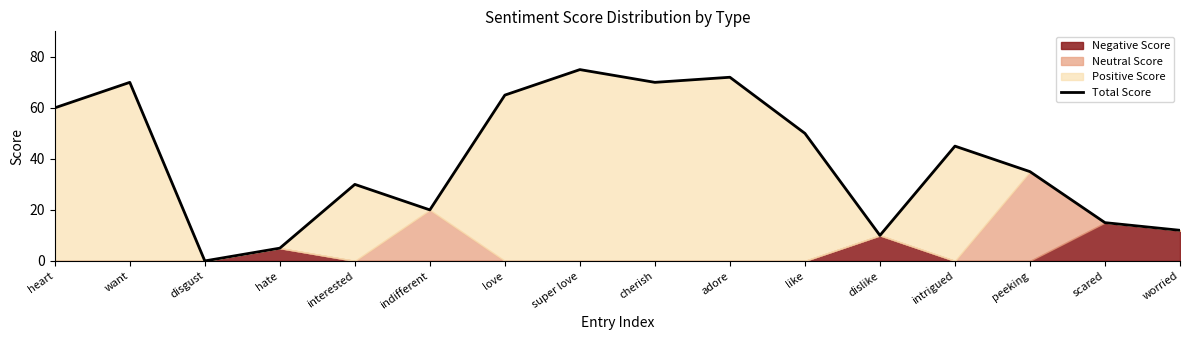

What is the sum of the values at scared and intrigued?

60